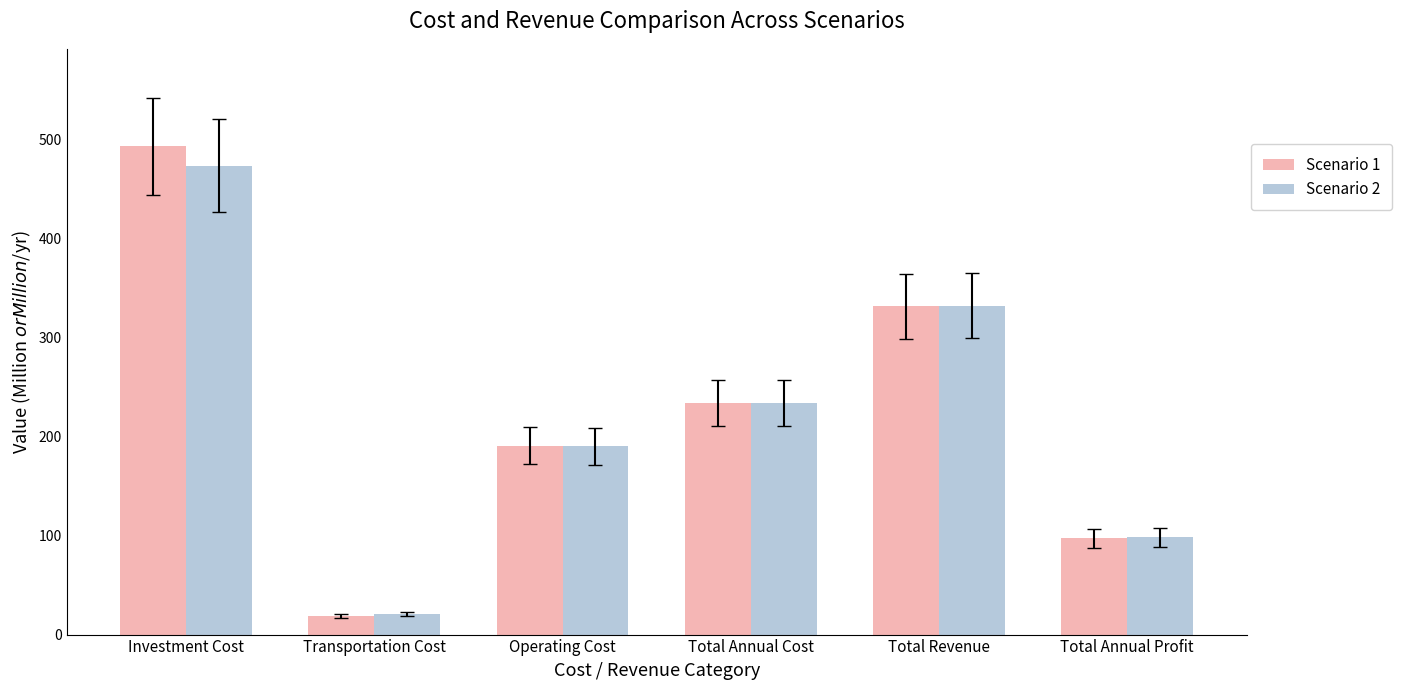

The Scenario 1 series shows 191.0 at Operating Cost. True or false?

True